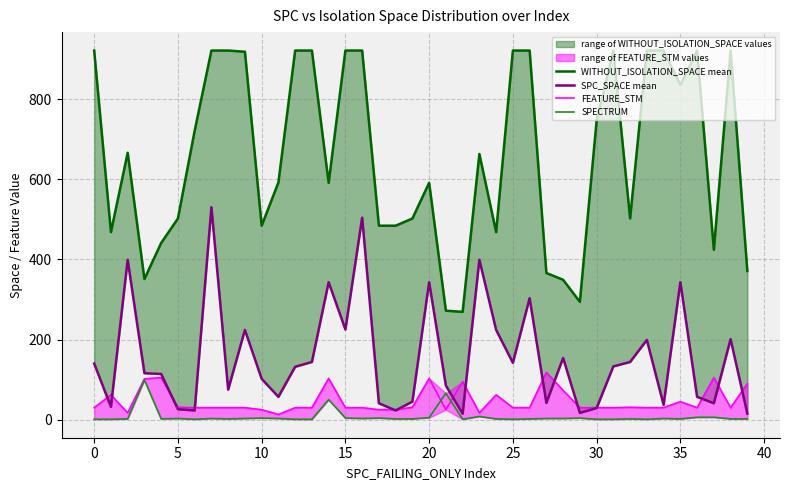

What is the sum of all SPECTRUM values?

312